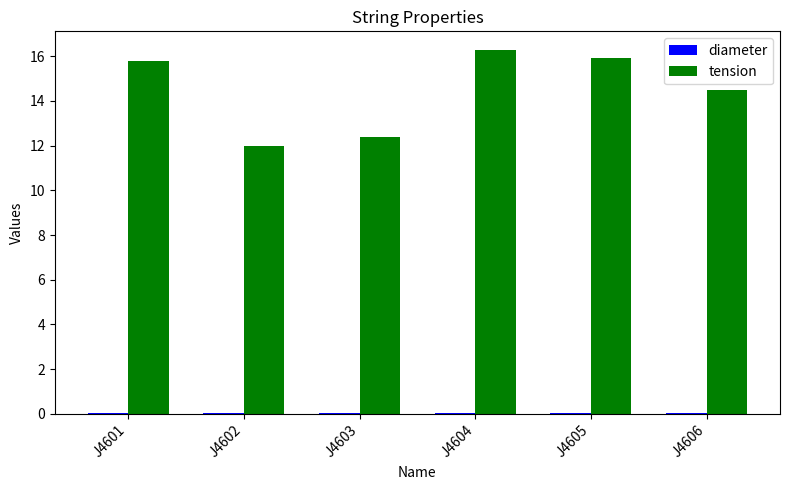

Which series changed the most between J4602 and J4605?

tension